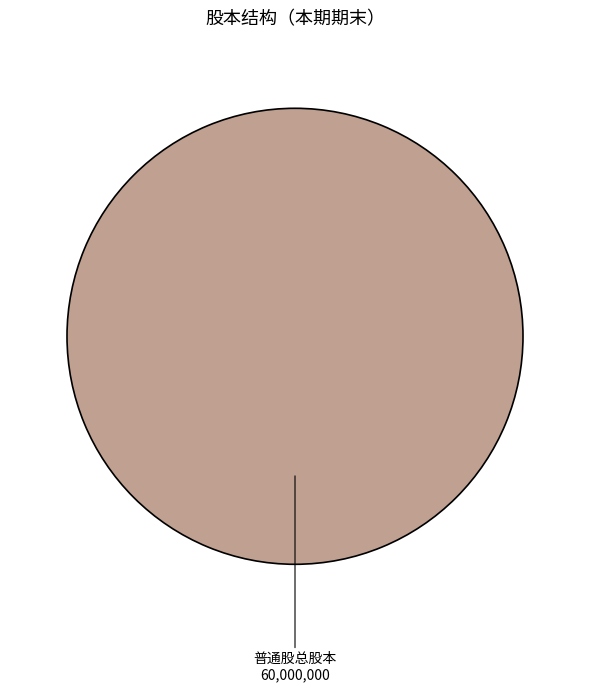

Rank the categories by value from highest to lowest.

普通股总股本